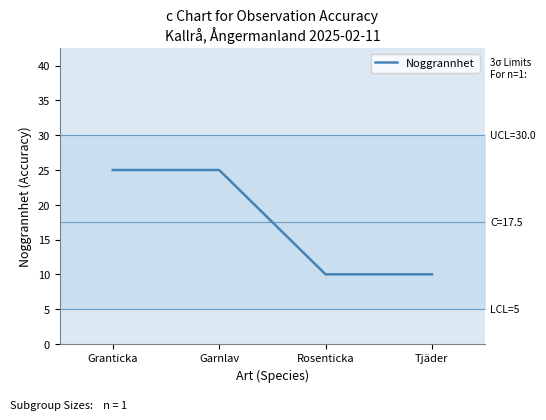

What is the value of the 2nd point from the left?

25